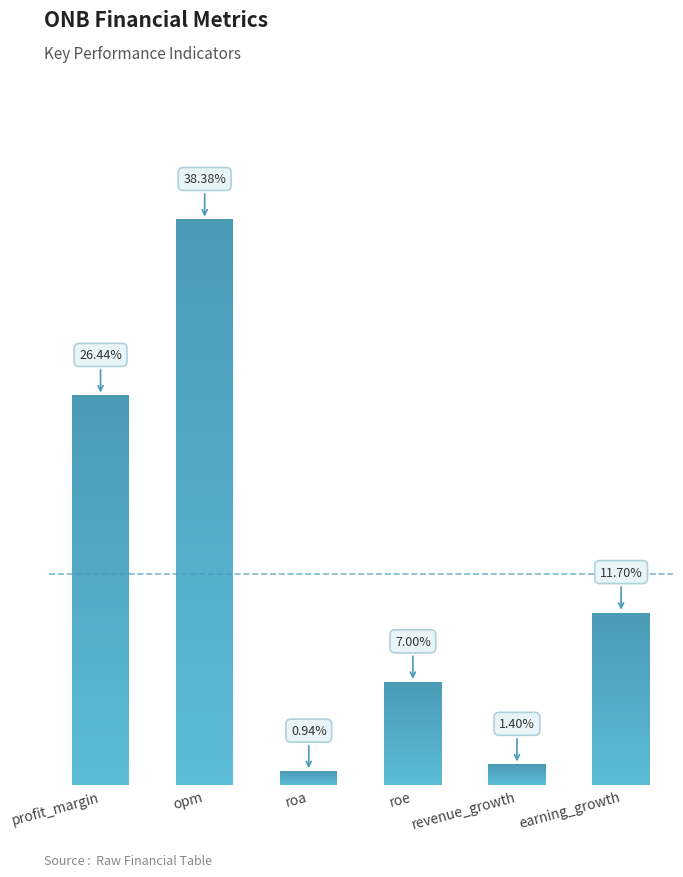

Rank the categories by value from lowest to highest.

roa, revenue_growth, roe, earning_growth, profit_margin, opm